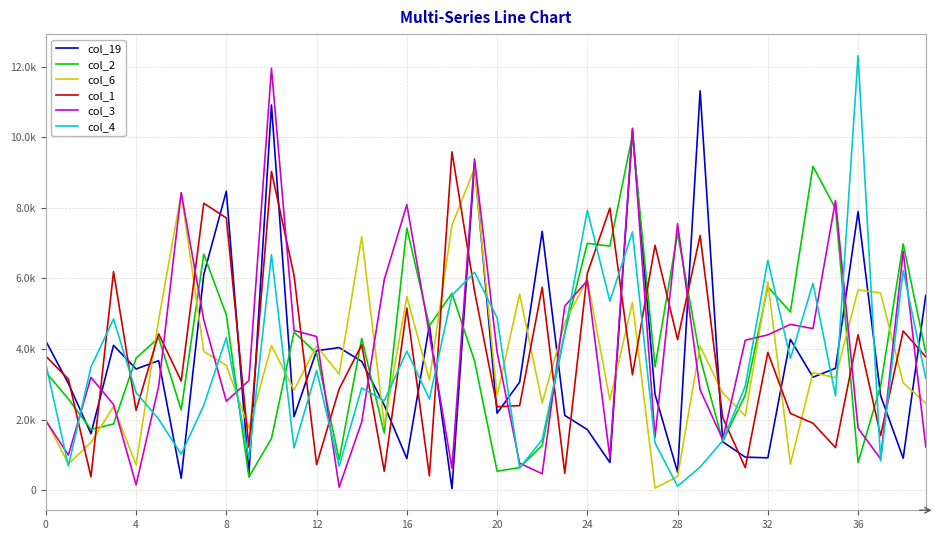

What are all the series names shown in the legend?

col_19, col_2, col_6, col_1, col_3, col_4